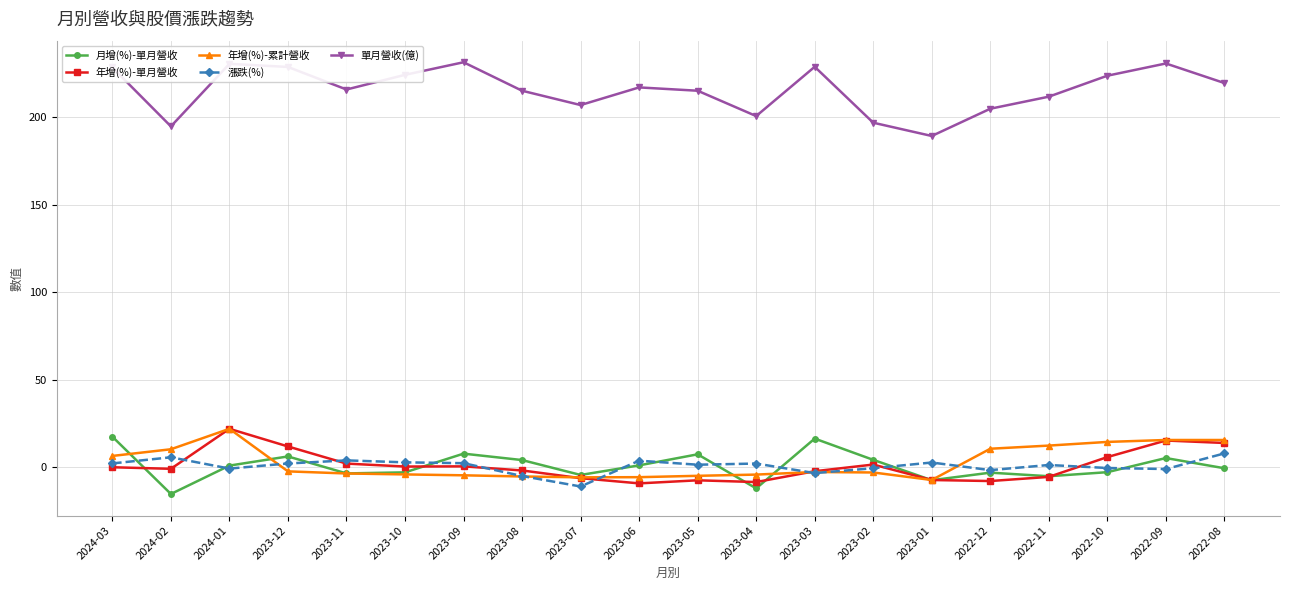

The value of 單月營收(億) at 2022-11 is 211.9. True or false?

True